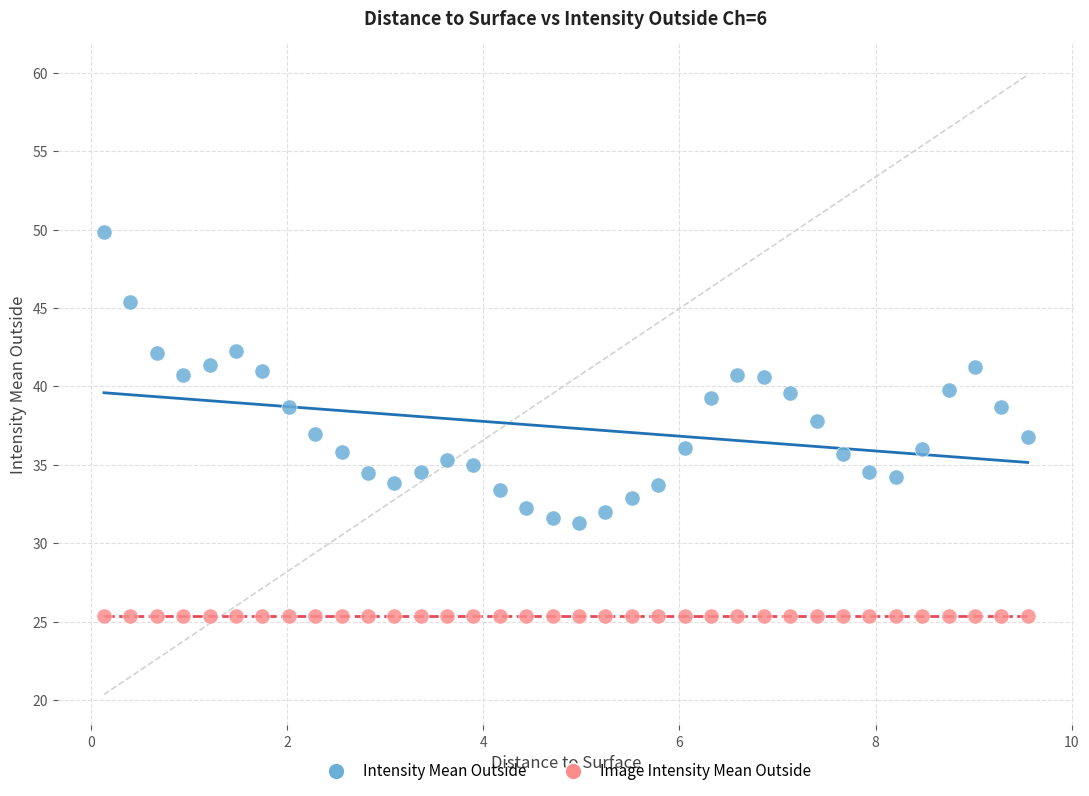

Which series reaches the maximum Y coordinate?

Intensity Mean Outside